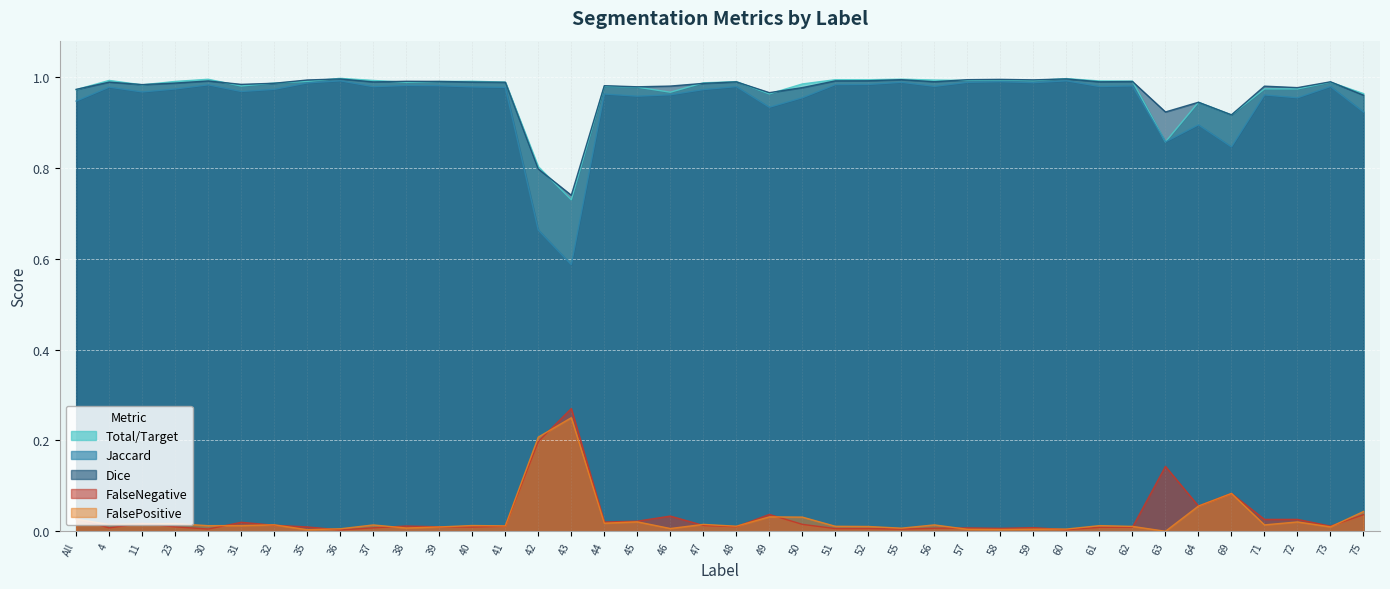

Which has a higher value, 49 or 42?

49